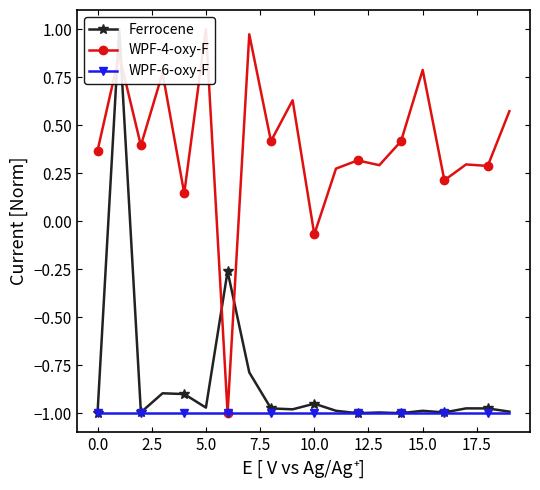

What is the total value across all series at 12?

-1.7